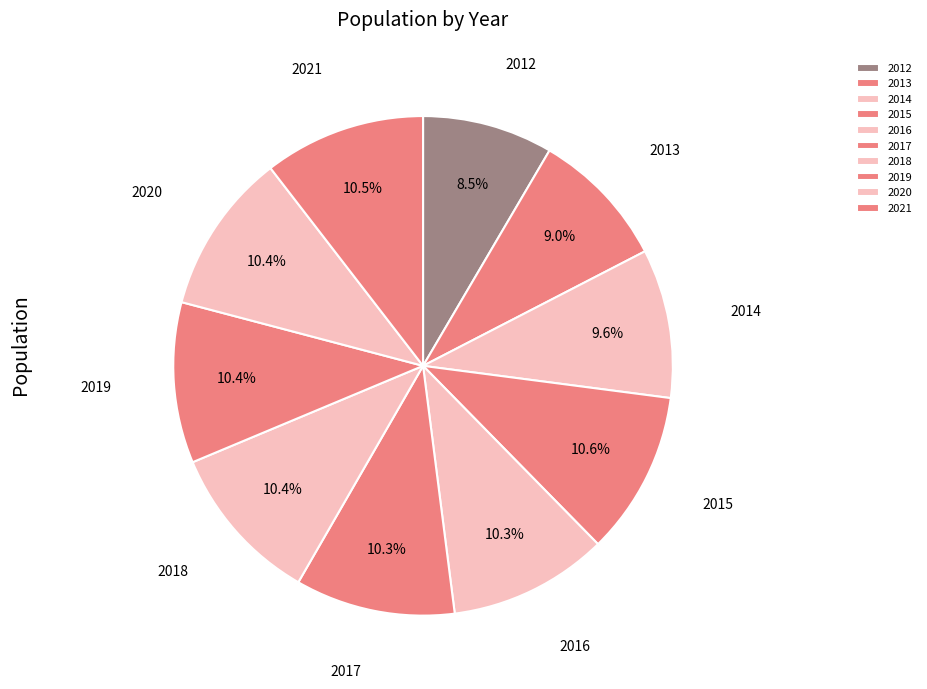

What is the total percentage of 2021 and 2016?

20.8%